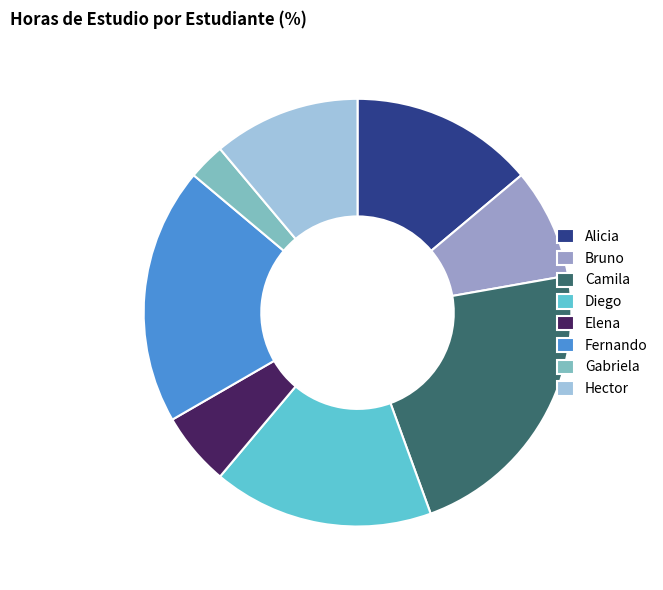

What is the ratio of the value at Diego to the value at Alicia?

1.2